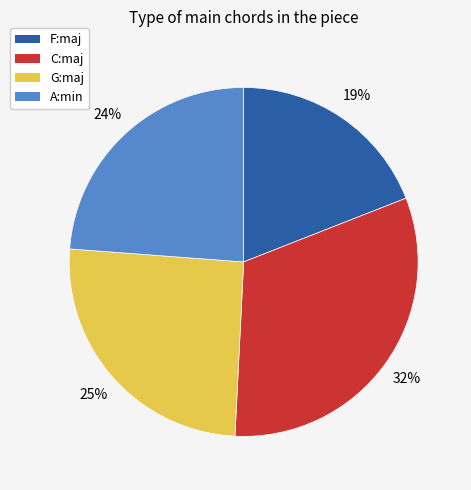

To the nearest percent, what percentage of the pie is A:min?

24%